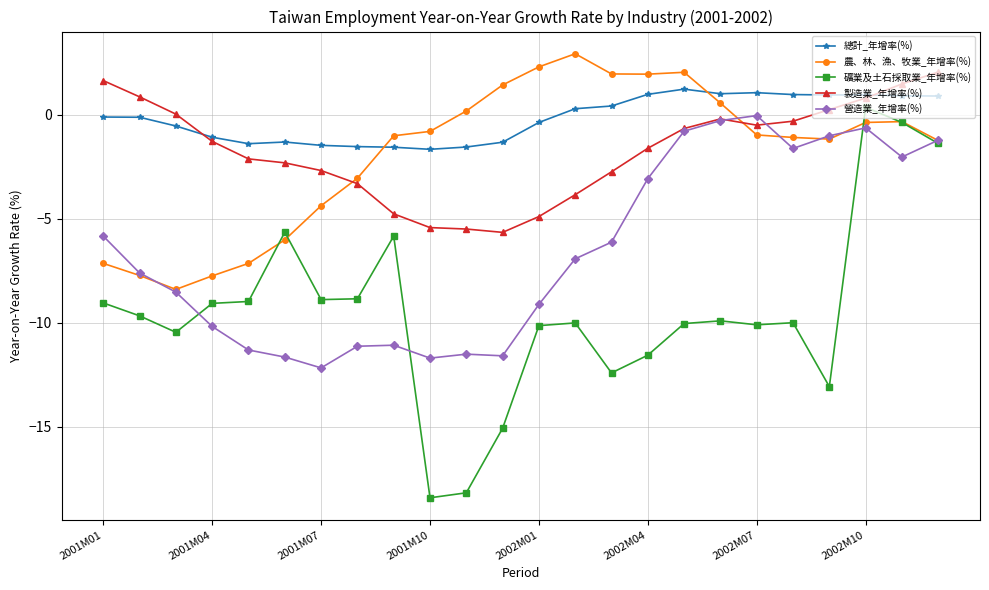

What is the average value of the 製造業_年增率(%) series?

-1.7